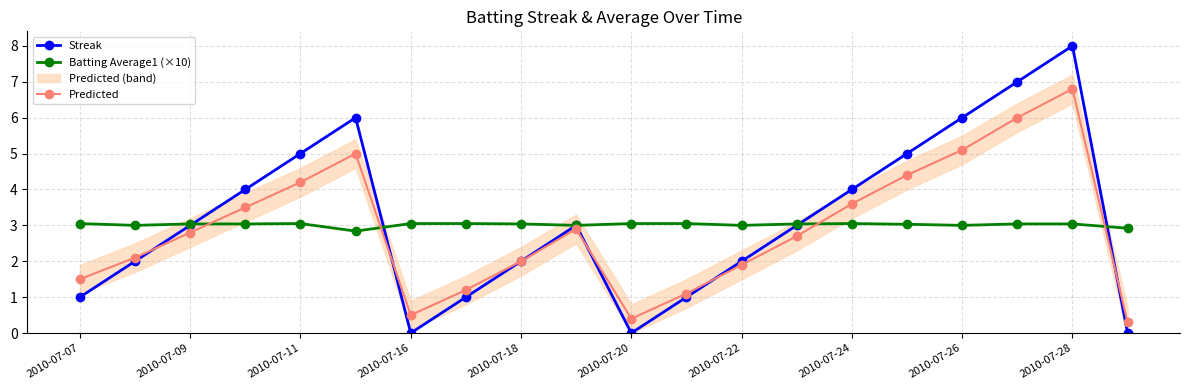

How many categories are shown in the chart?

20